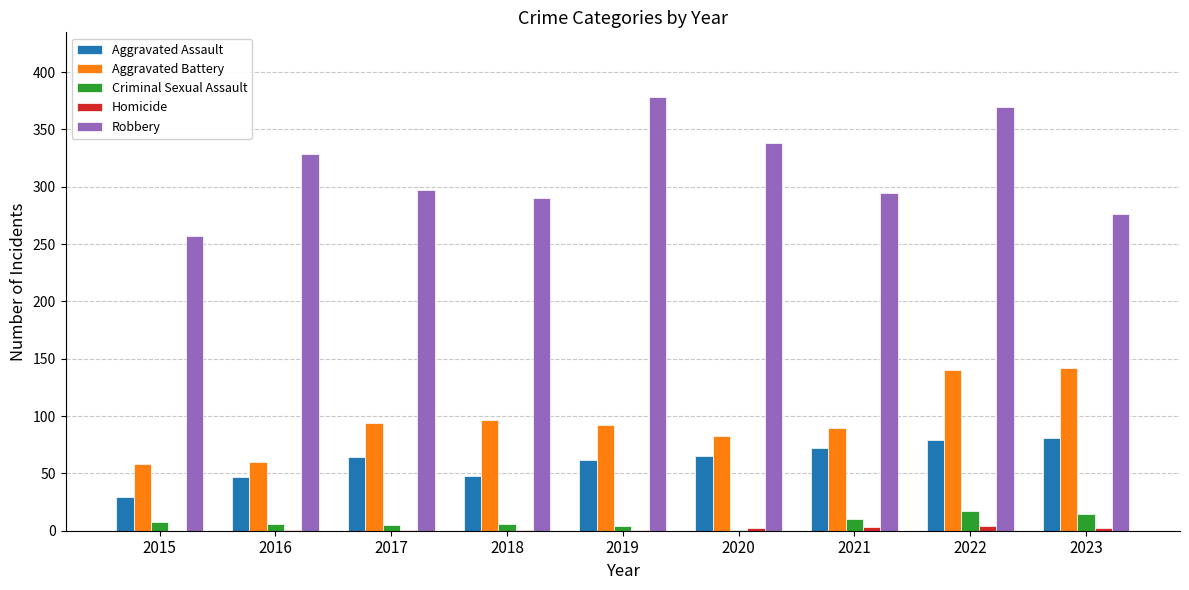

Between 2015 and 2018, which series saw the biggest shift?

Aggravated Battery